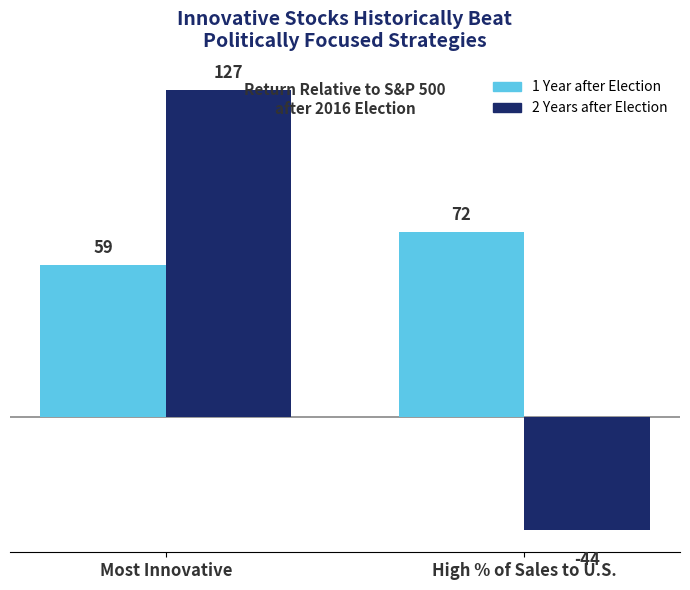

Reading left to right, transcribe all the data shown in this chart.

1 Year after Election: 59	72
2 Years after Election: 127	-44